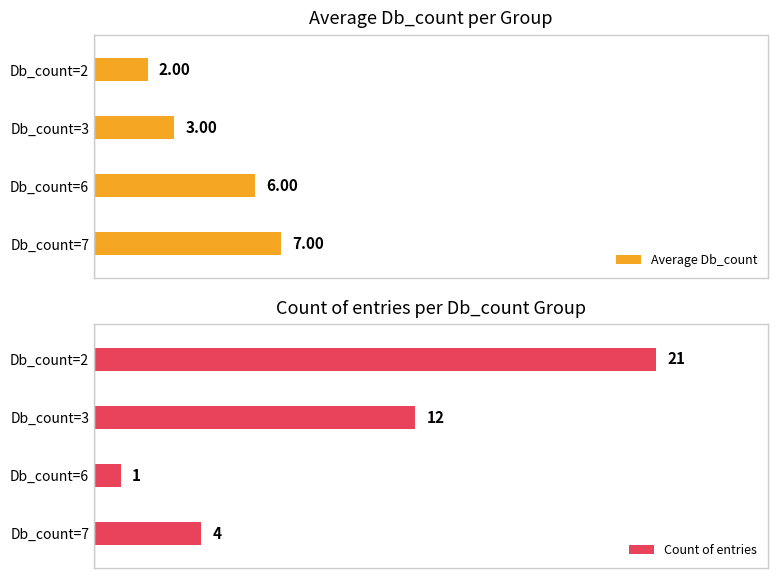

At which label does Count of entries reach its minimum?

Db_count=6